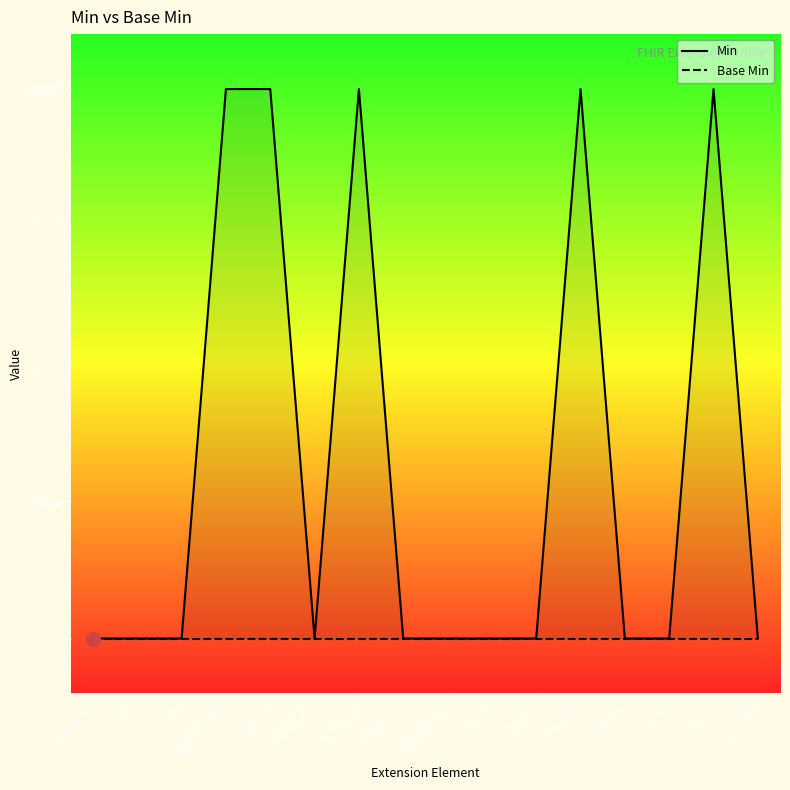

Where is the first local maximum for Min?

eqType.url